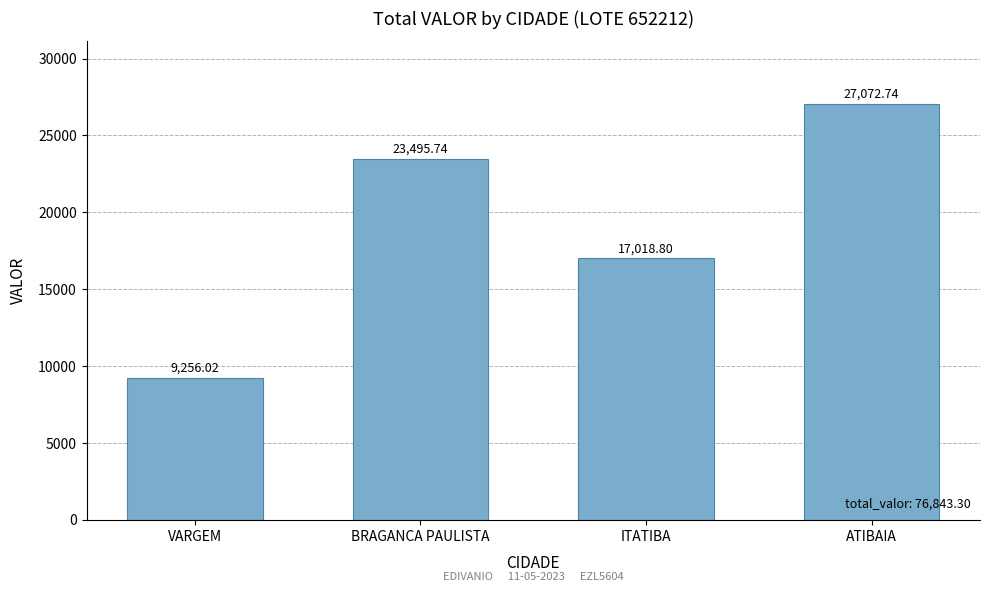

Does the chart contain stacked bars?

No